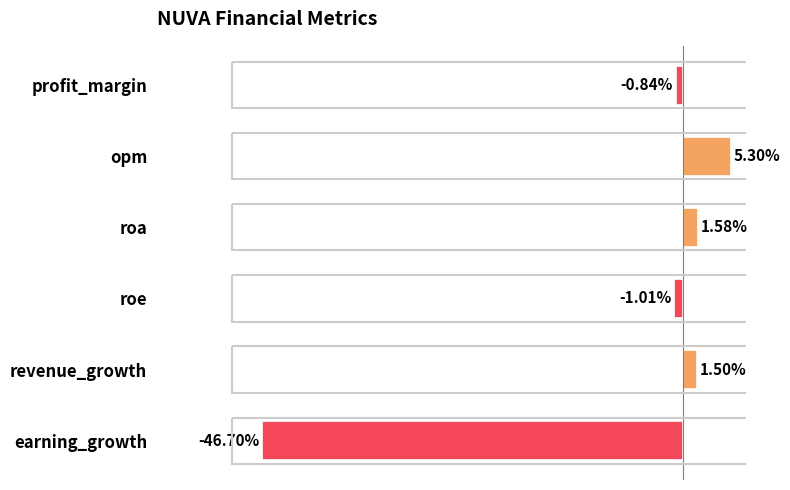

Where is the data nearest to the value -20?

roe